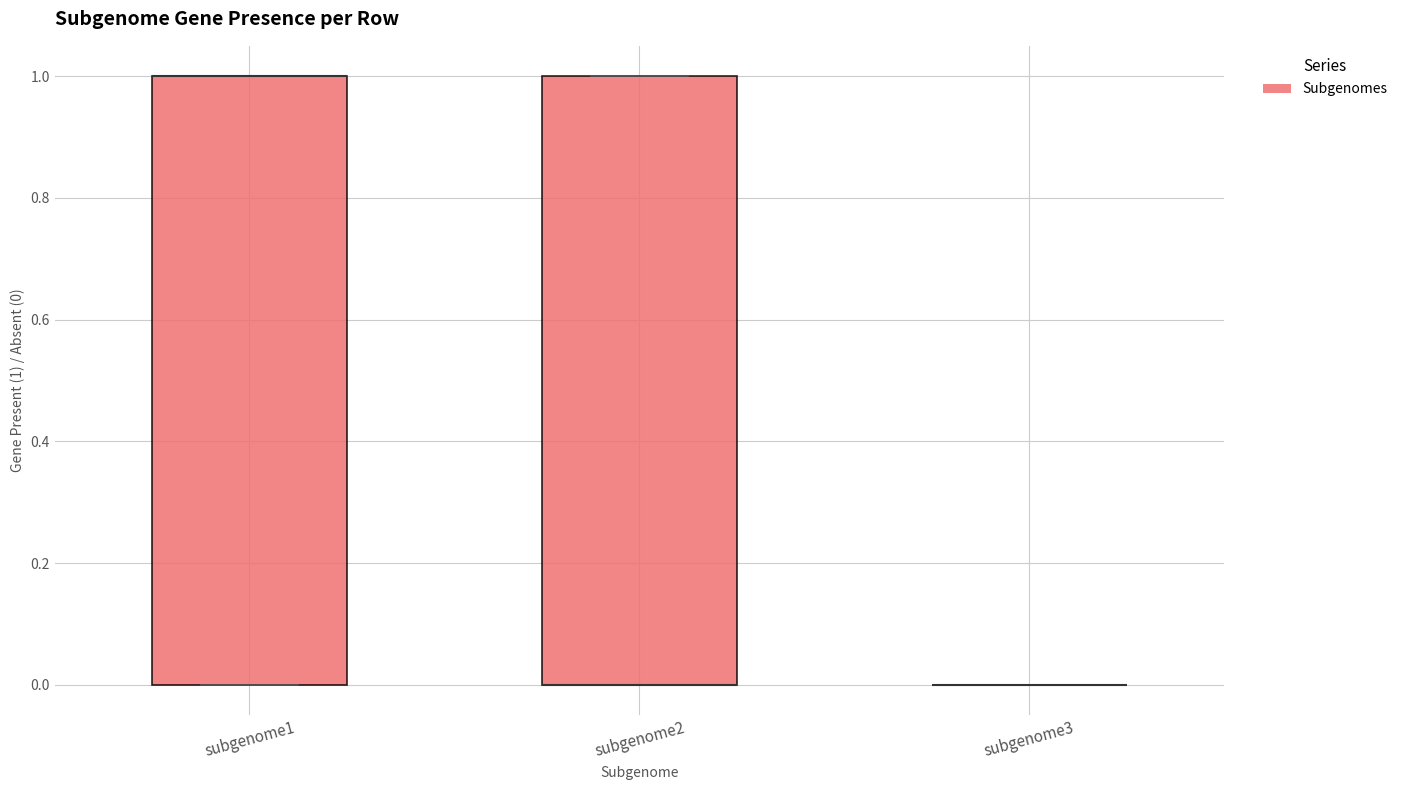

Reading left to right, transcribe this box plot: for each box, give where its median line is, the range the box spans, and where its two whiskers end, as read against the y-axis. The values are not printed on the chart, so give them approximately, as read against the axis.

subgenome1: median 1 (drawn on the box's upper edge), box 0 to 1, whiskers 0 to 1
subgenome2: median 0 (drawn on the box's lower edge), box 0 to 1, whiskers 0 to 1
subgenome3: box collapsed to a line at 0, whiskers 0 to 0